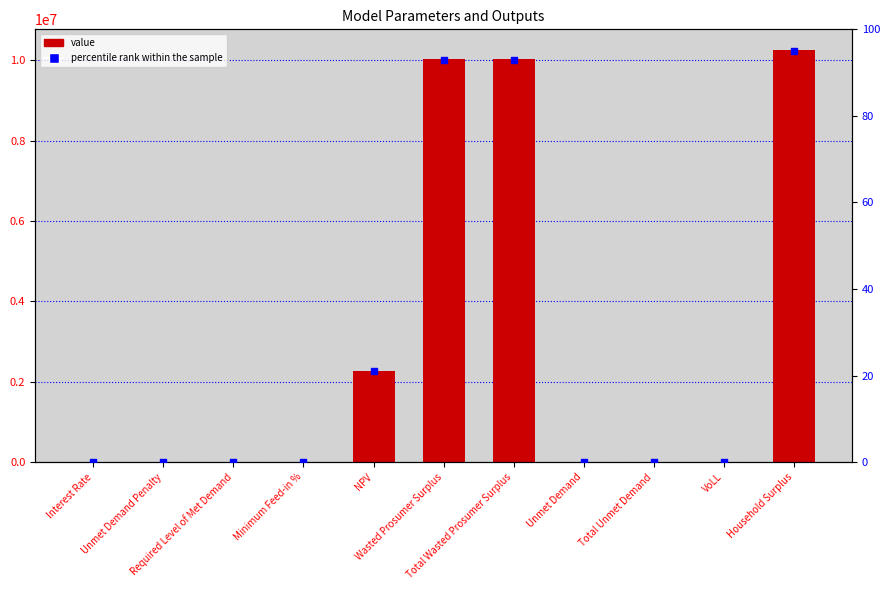

Which series has the largest total across all categories?

value